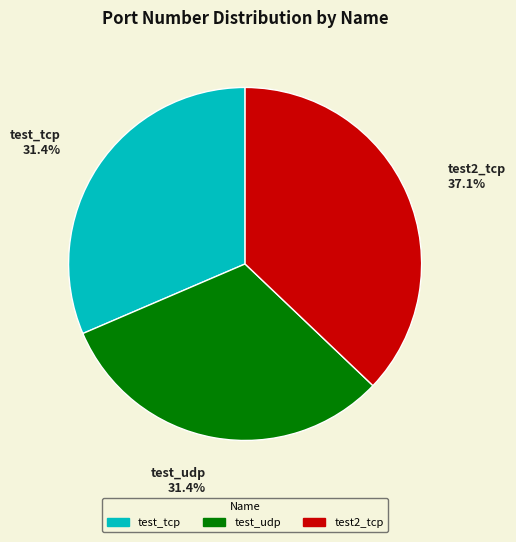

True or false: test2_tcp accounts for 46% of the total.

False